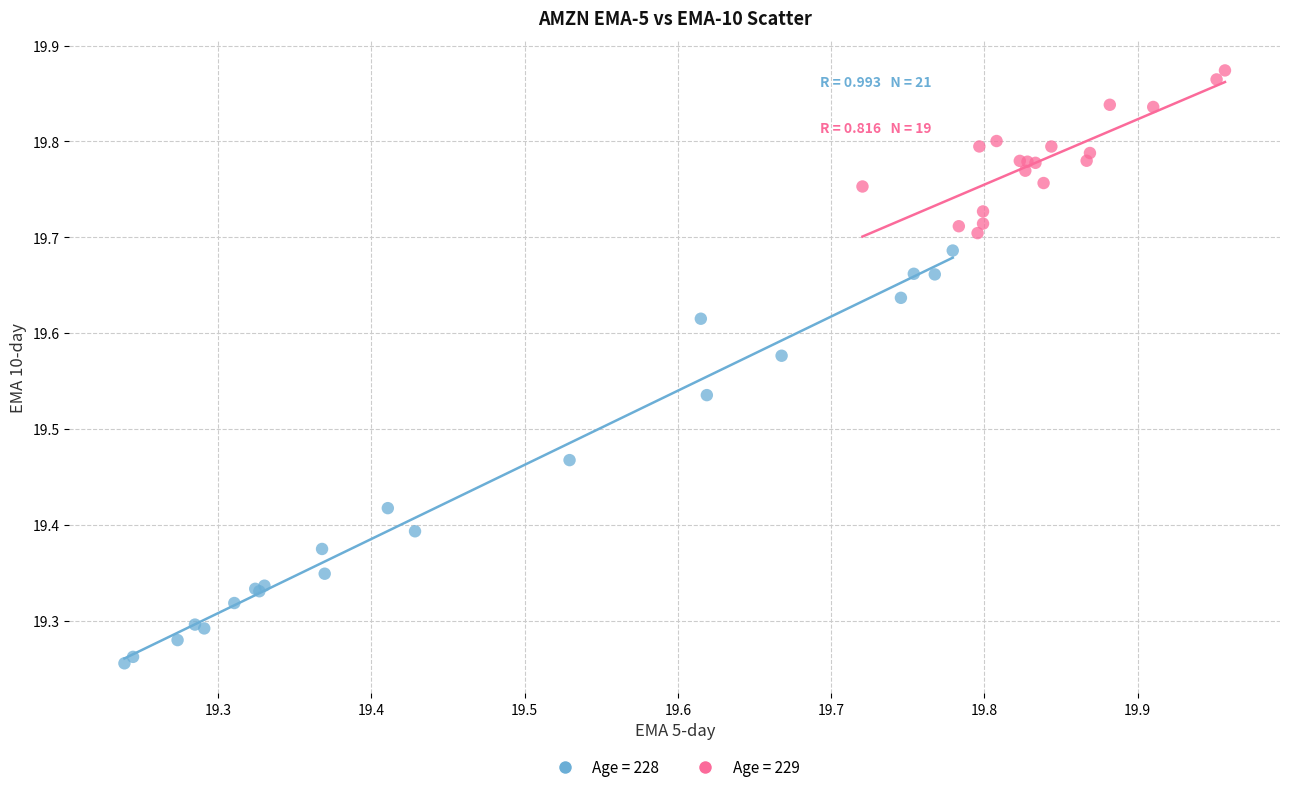

Which series reaches the minimum Y coordinate?

Age = 228